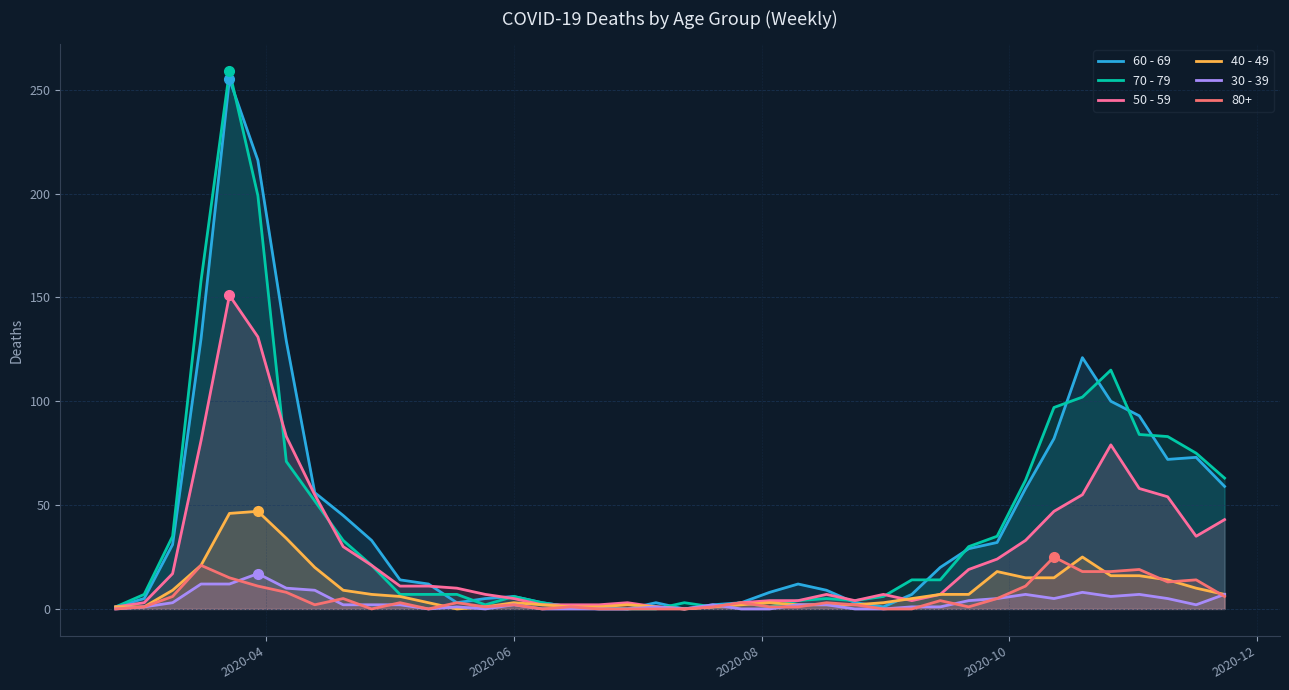

Which series has the largest range (max minus min)?

70 - 79